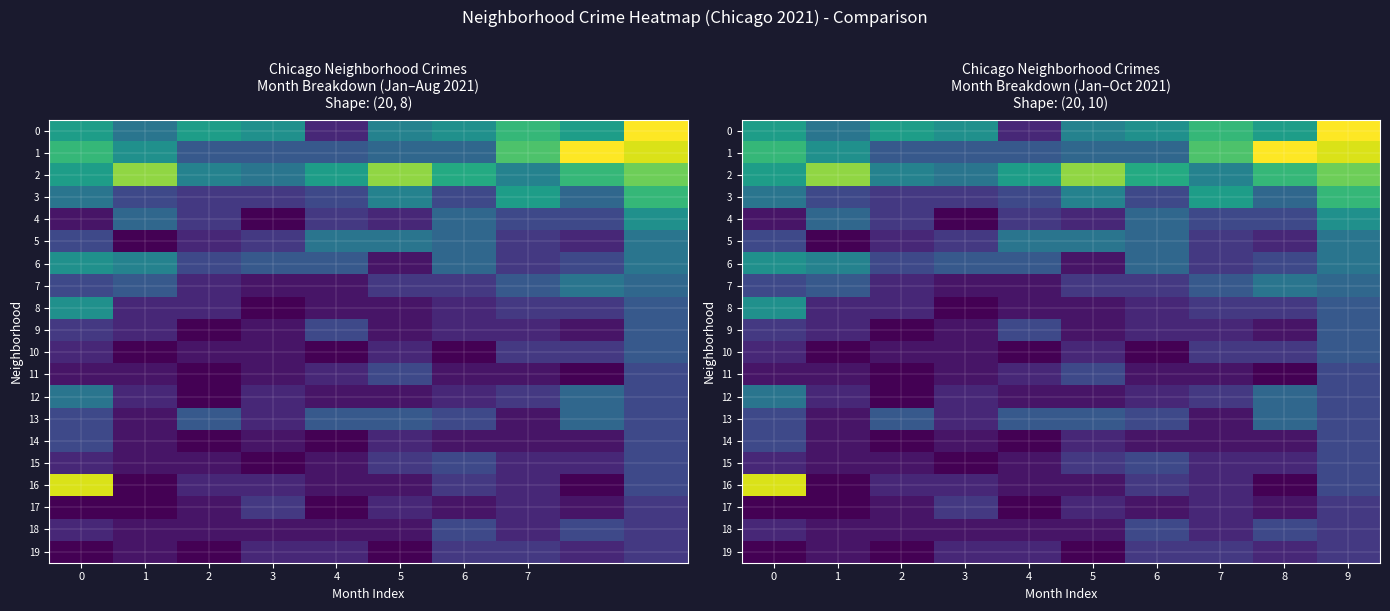

Between 5 and 9, which series saw the biggest shift?

1